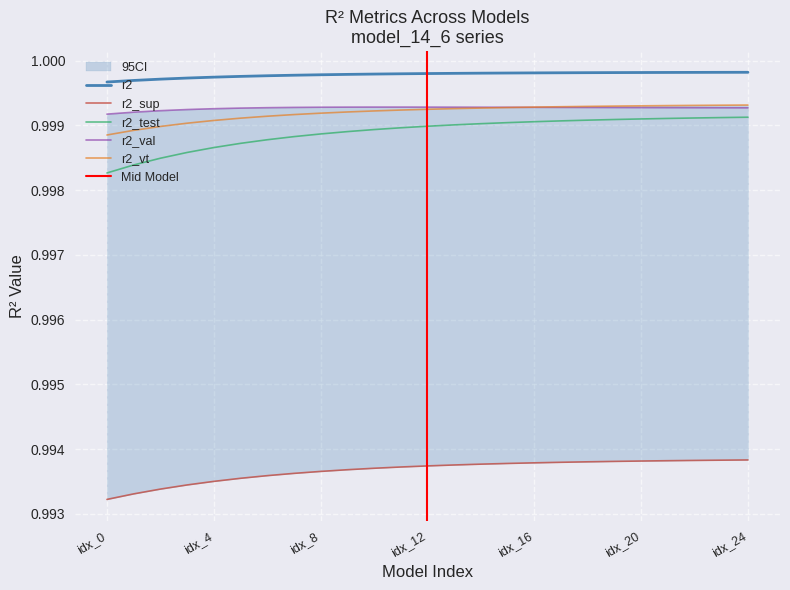

What is the lowest value of the r2_vt series?

1.0